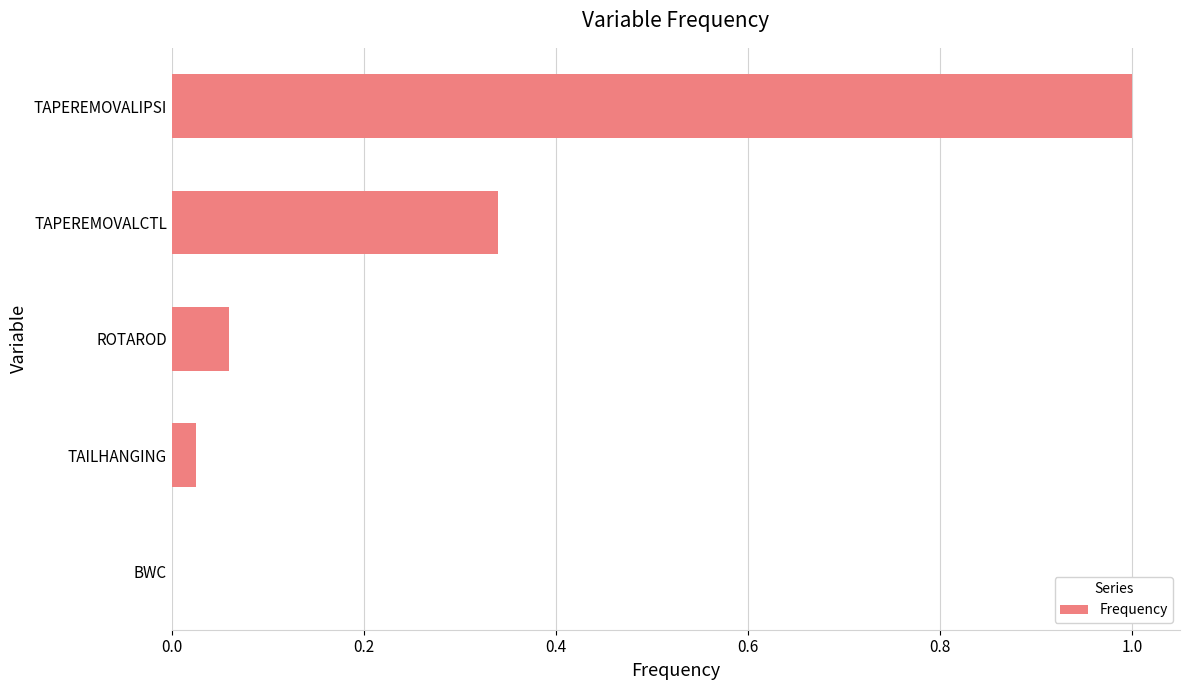

Is it true that the value at TAPEREMOVALIPSI is 0.6?

False